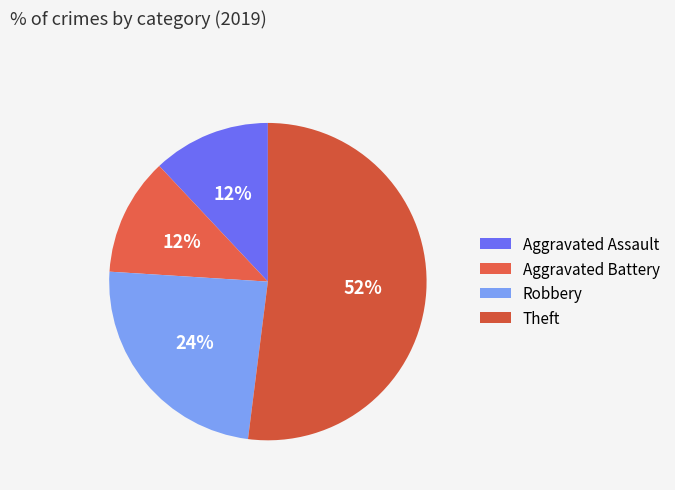

To the nearest percent, what percentage of the pie is Aggravated Assault?

12%